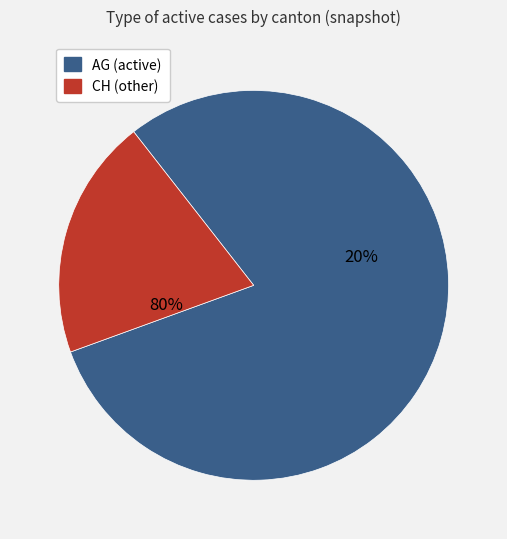

Between AG and CH, which is larger?

AG